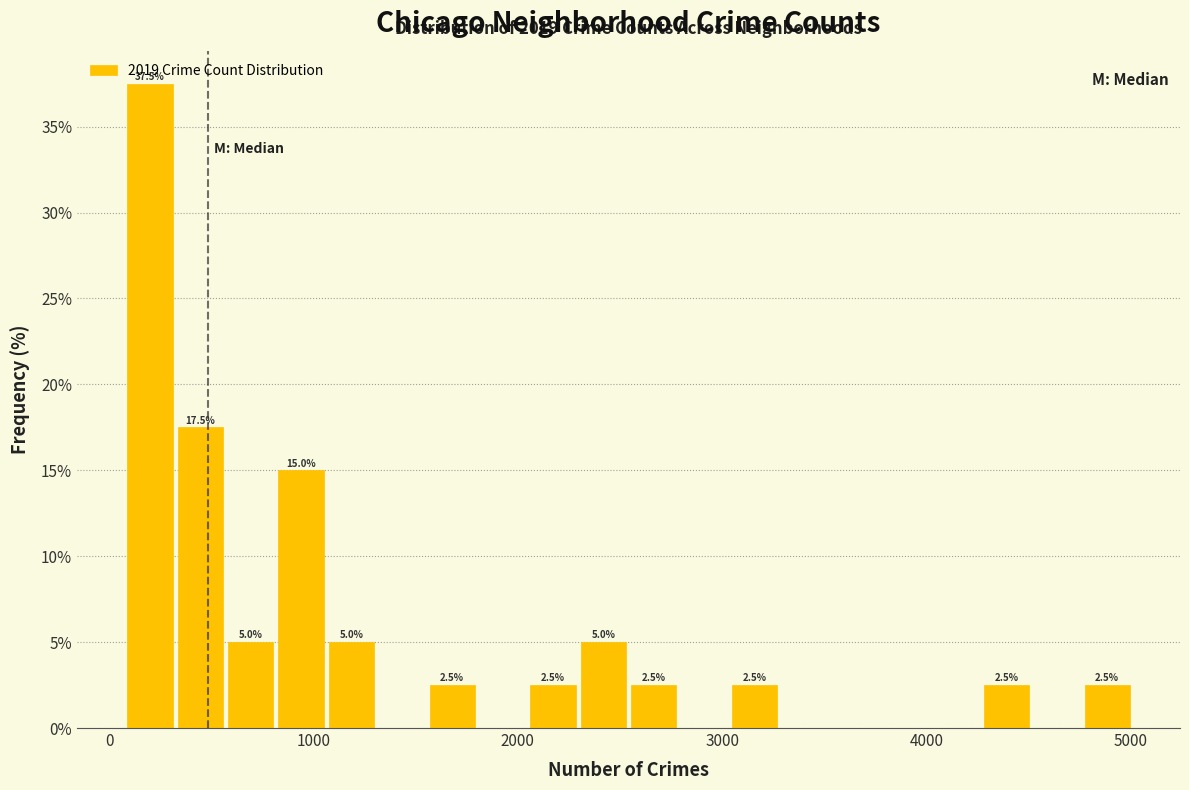

Around what value on the x-axis is the tallest bar? Give the approximate position of its centre, as read against the axis.

200